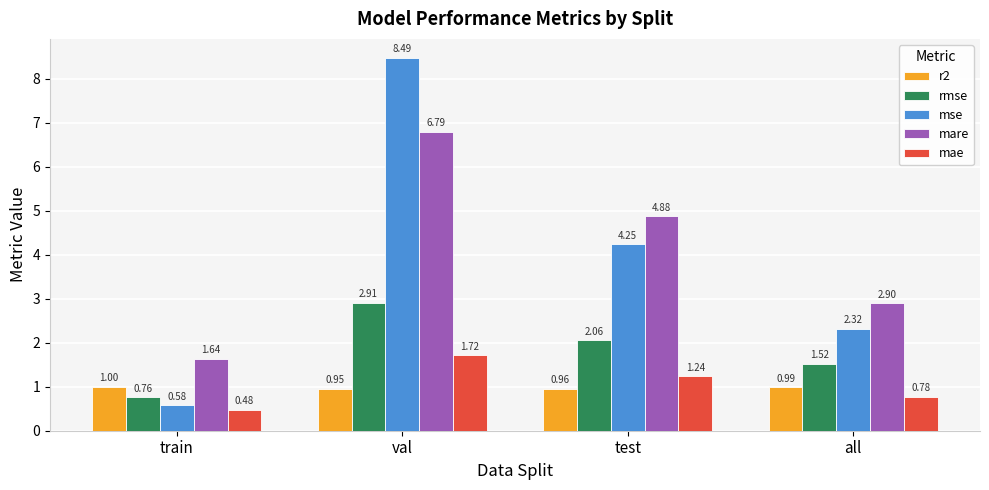

What is the sum of the mare values at val and train?

8.4